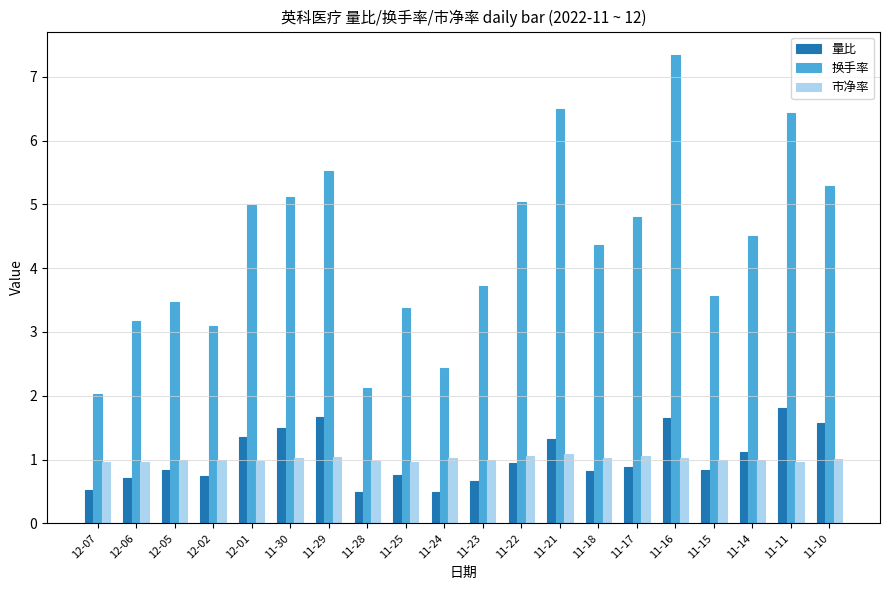

What is the difference between the maximum and minimum values in the 市净率 series?

0.1